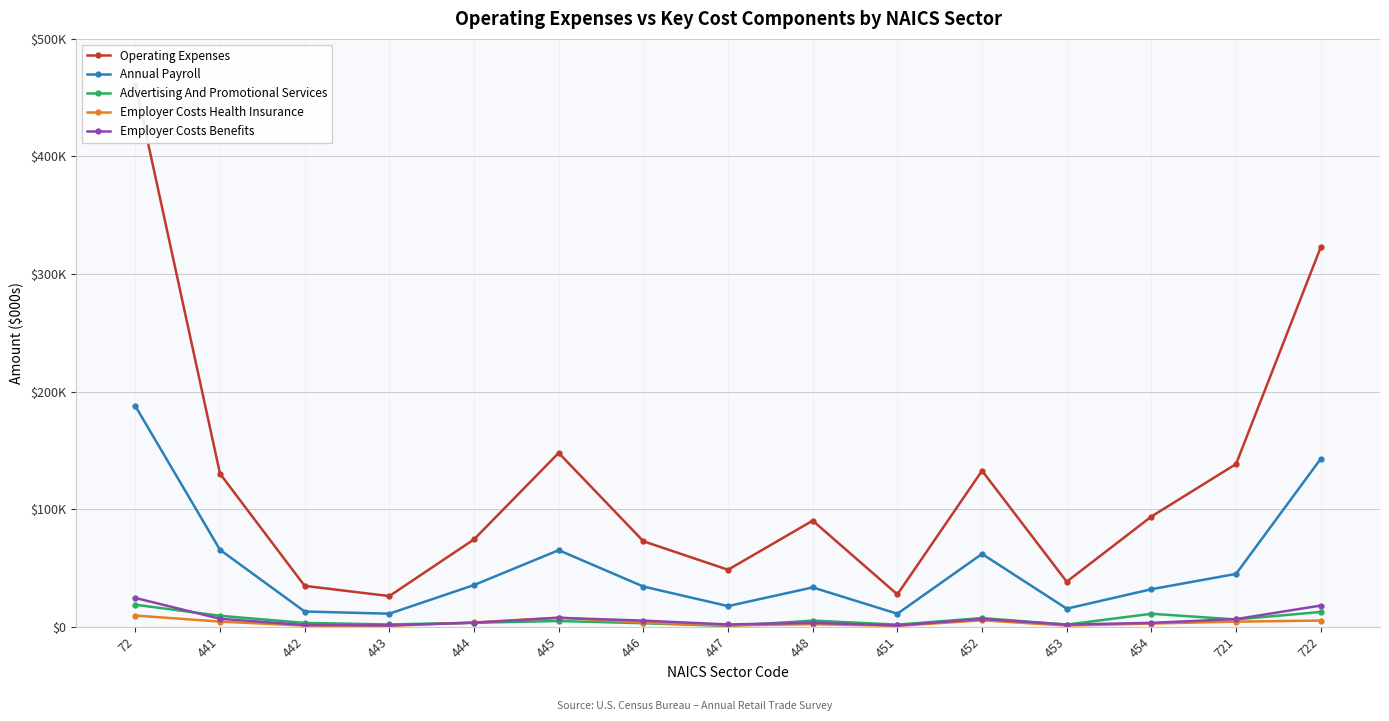

What is the value of the Operating Expenses point at the 8th from the left?

48418